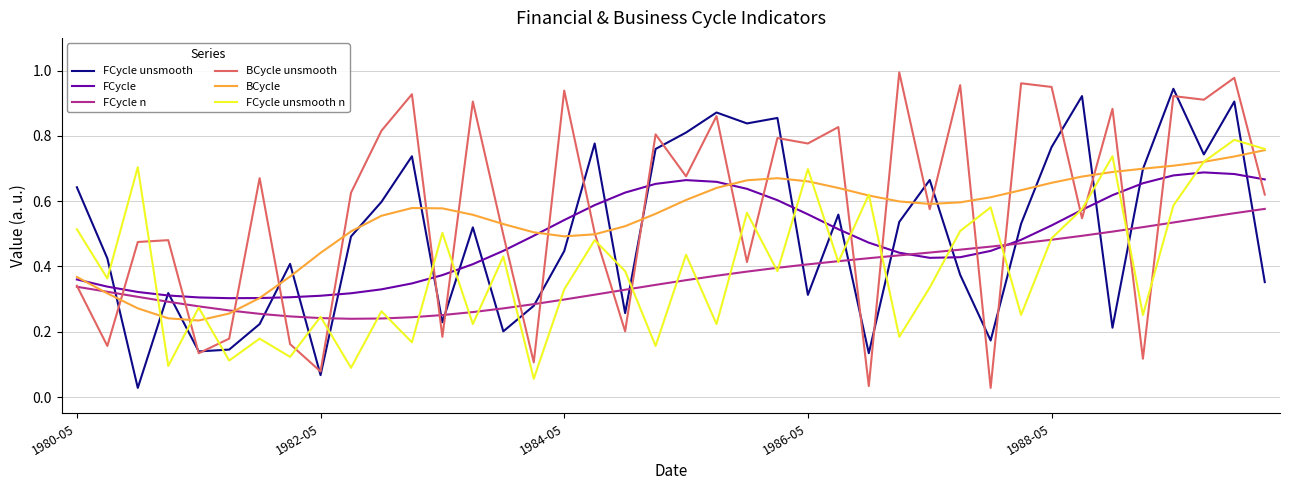

Which category has the highest value in the BCycle series?

39